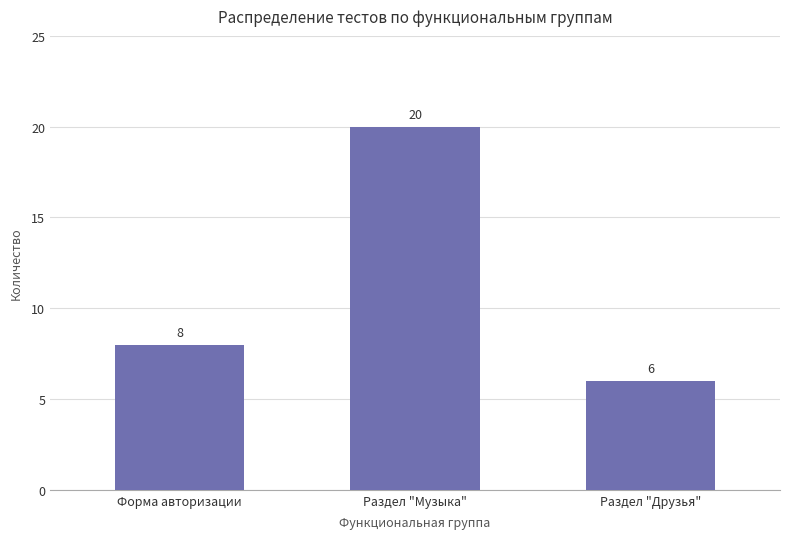

How many bars are there in total?

3